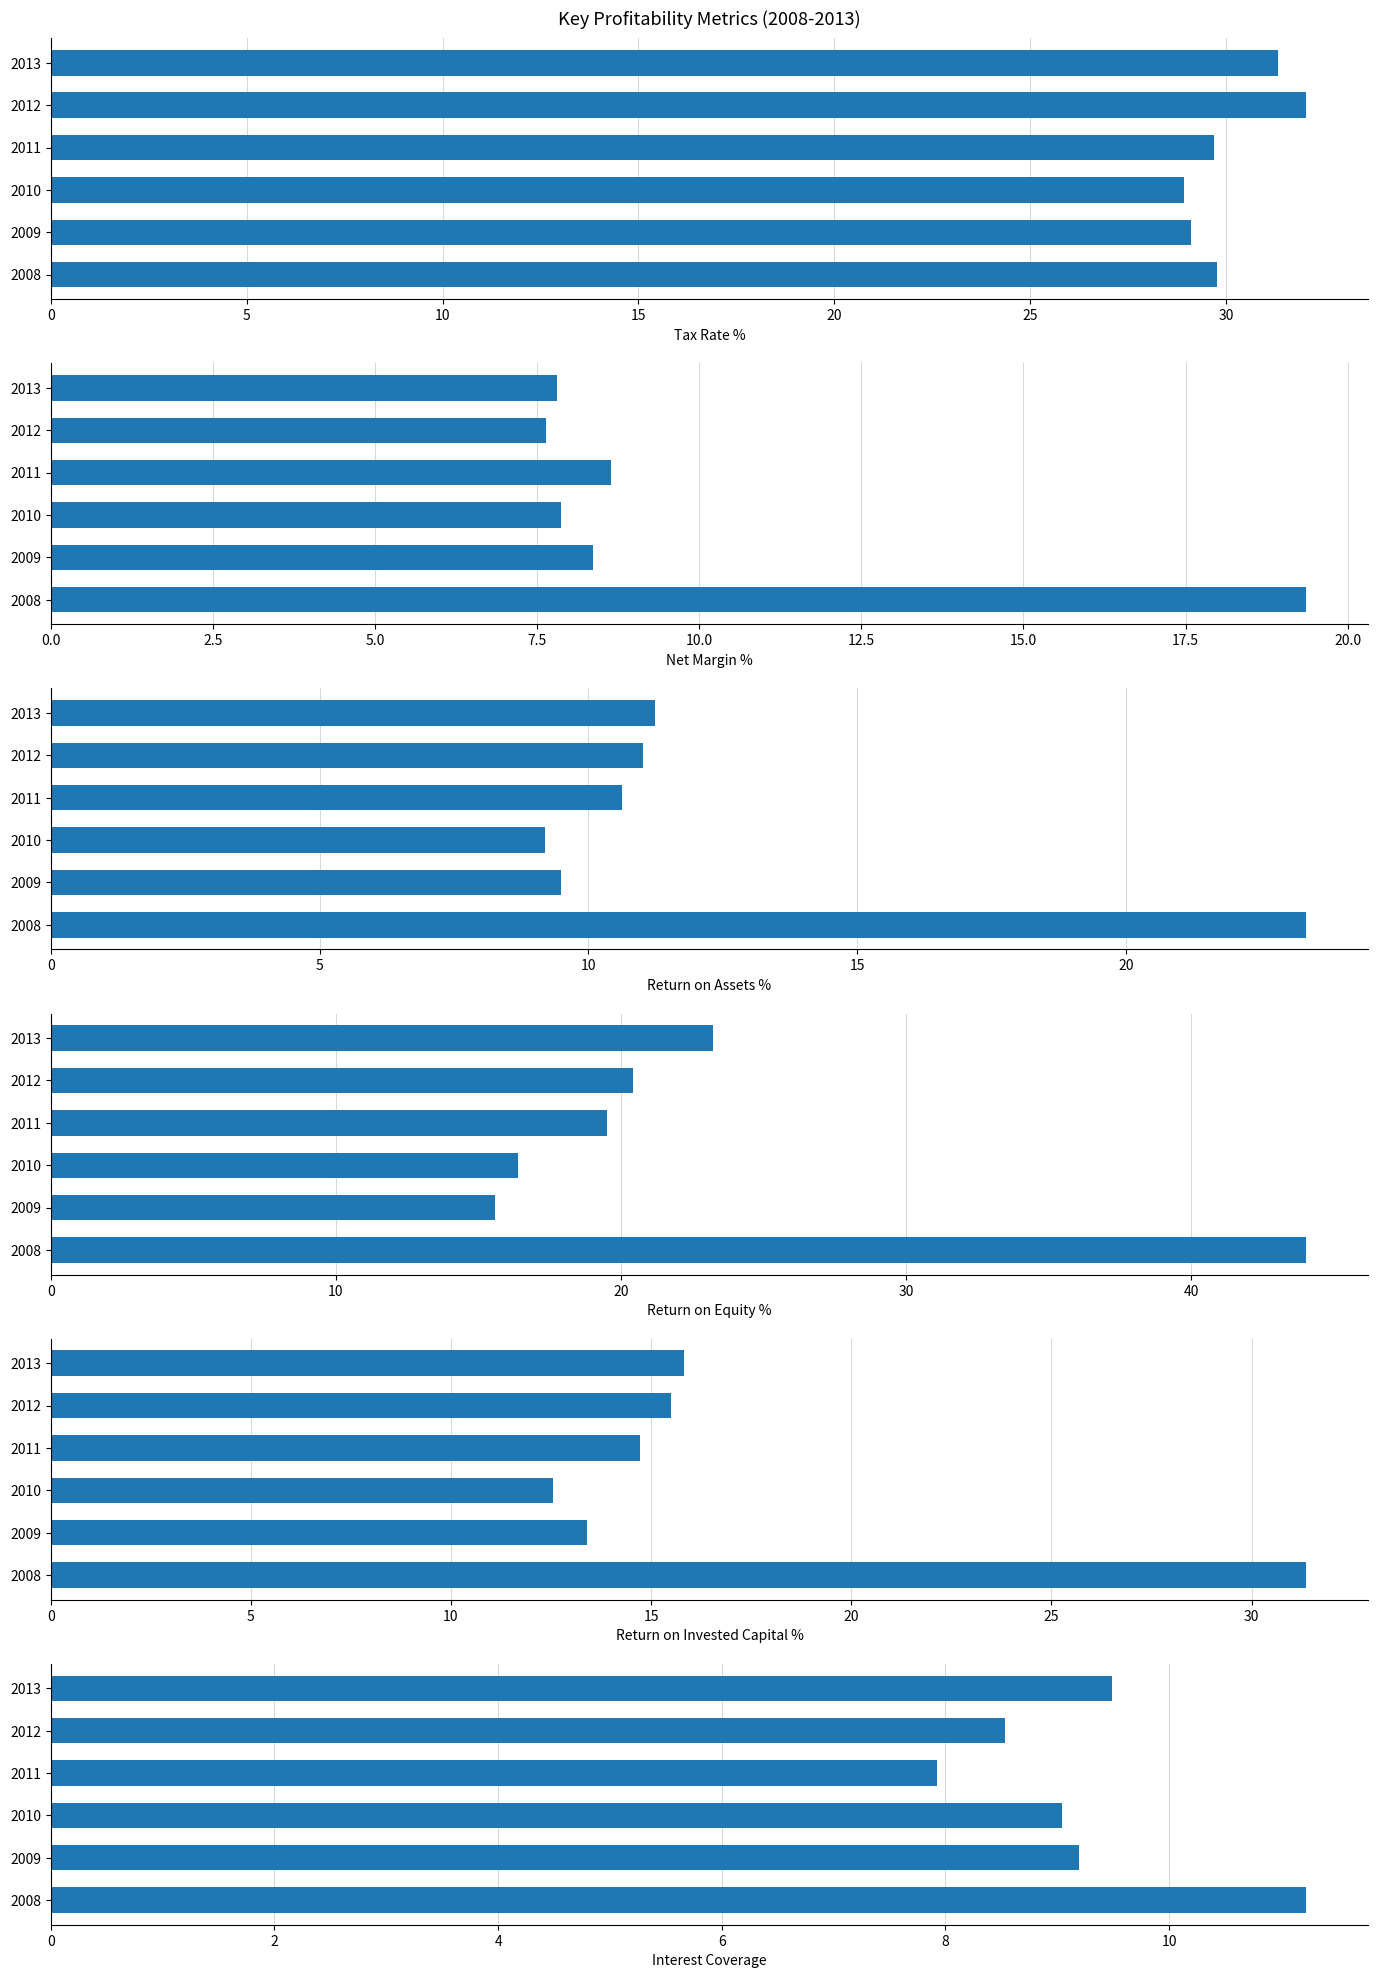

How many data points in Net Margin % are less than 8?

3